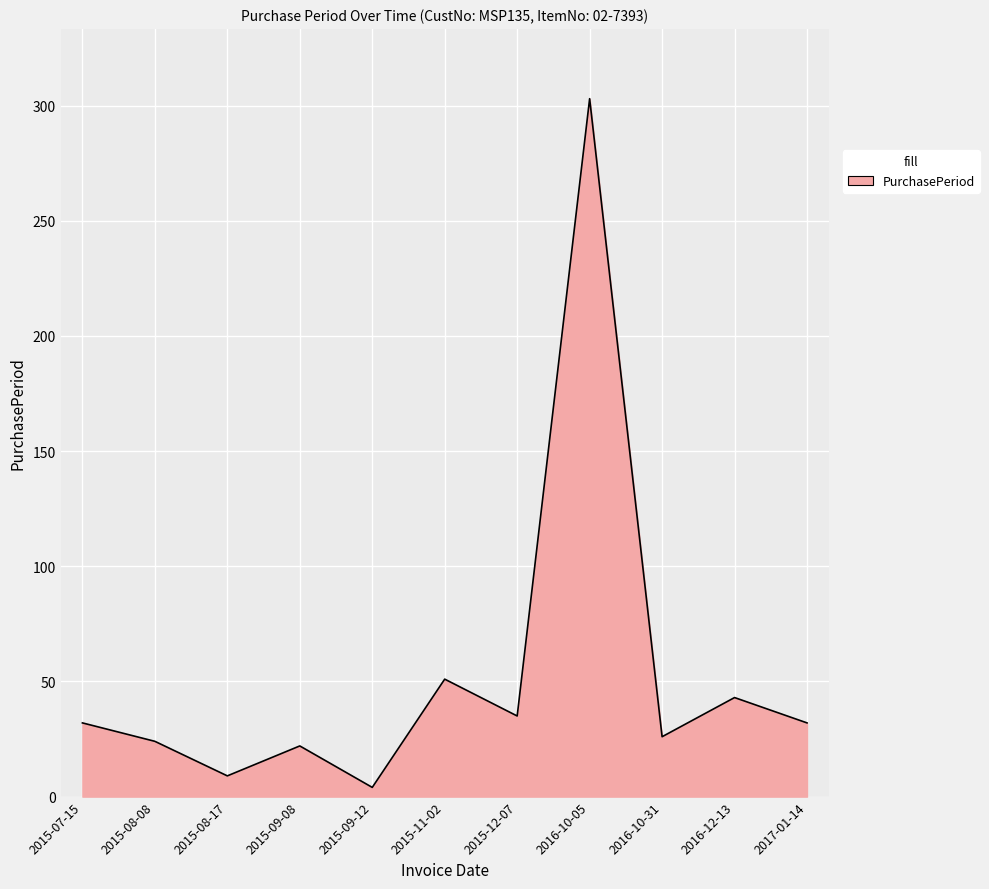

Approximately how many times larger is the value at 2016-12-13 compared to 2015-12-07?

1.2